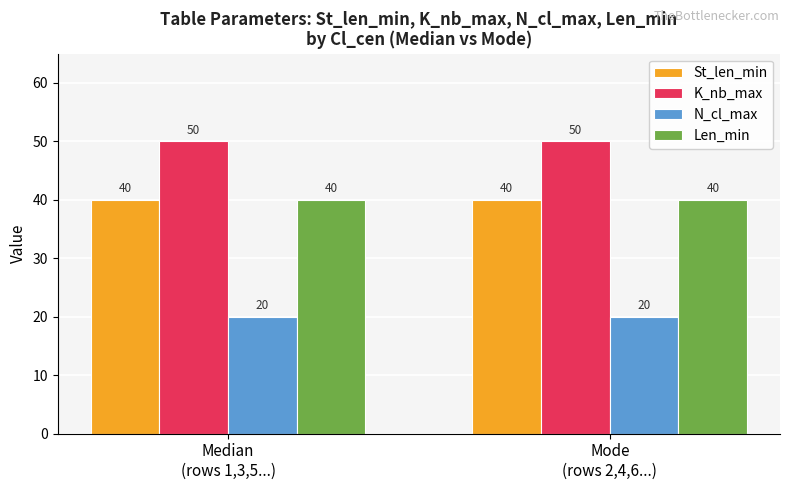

What is the lowest value of the Len_min series?

40